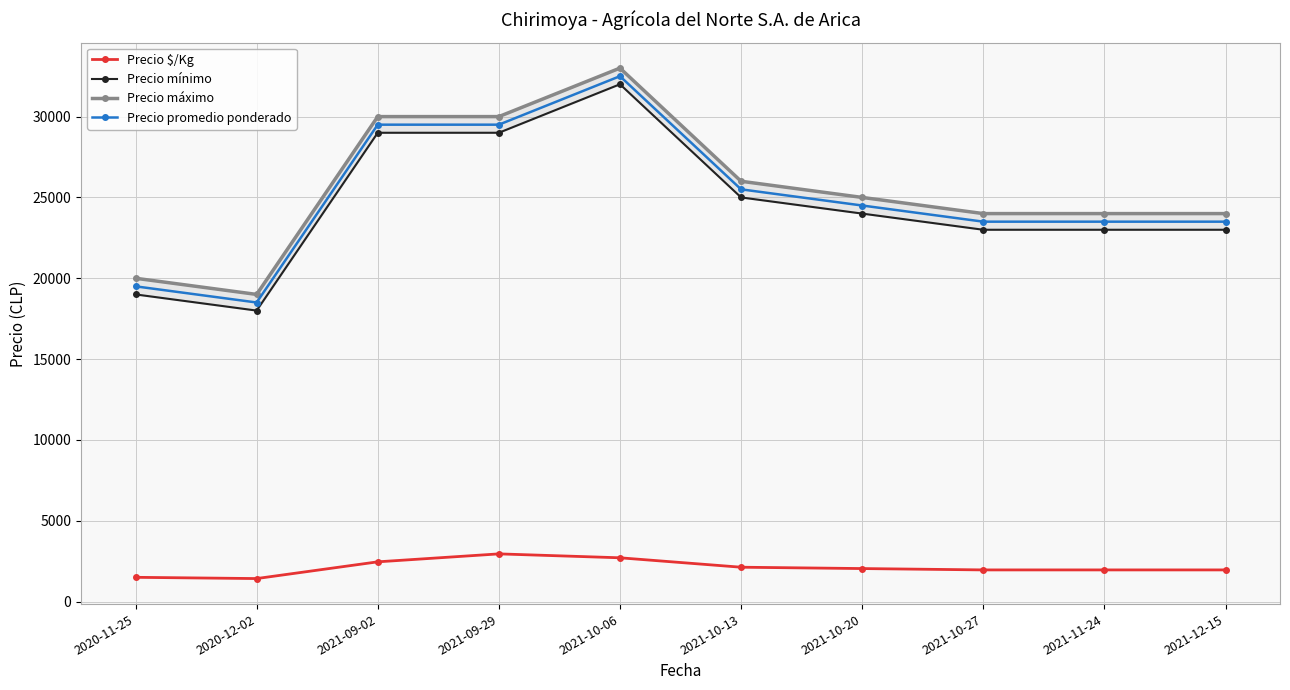

At which category does Precio promedio ponderado reach its first local peak?

2021-10-06